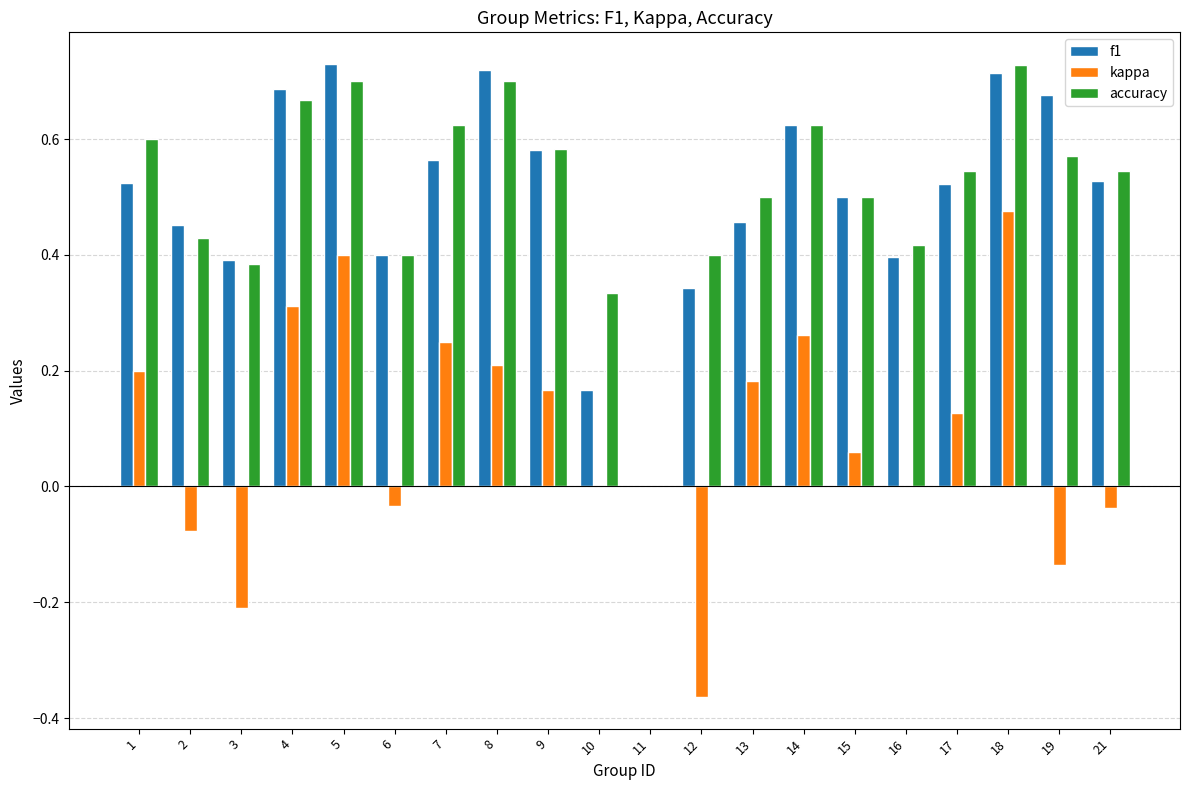

Which series has the largest range (max minus min)?

kappa